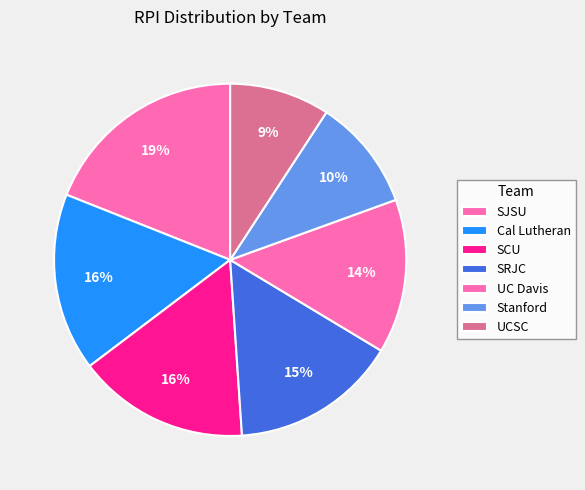

Does any single category account for the majority?

No